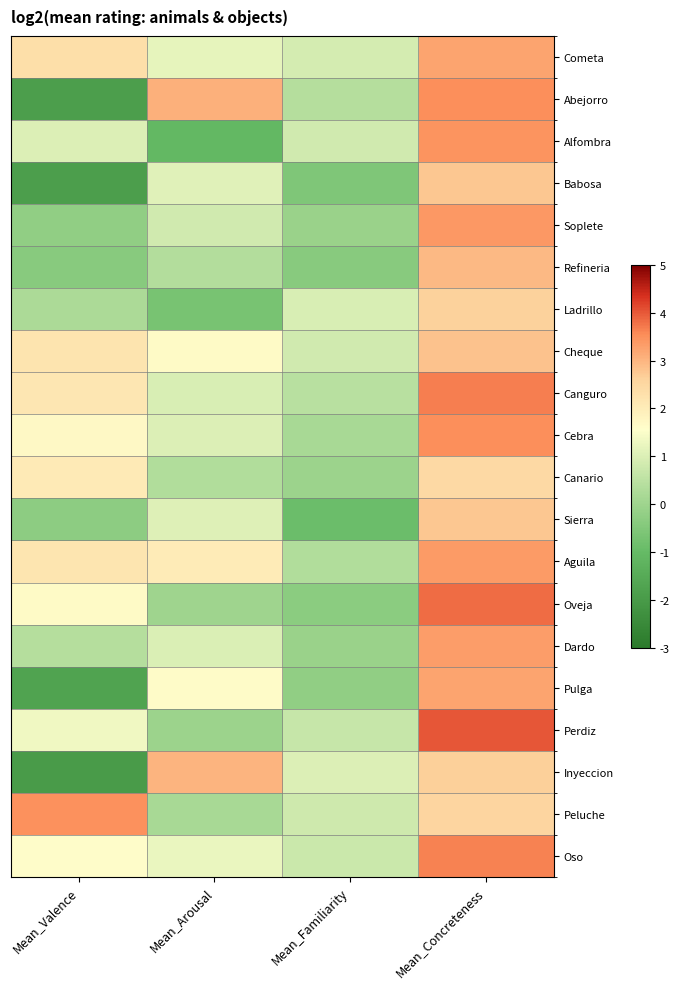

Which has a higher value, Mean_Arousal or Mean_Valence?

Mean_Valence